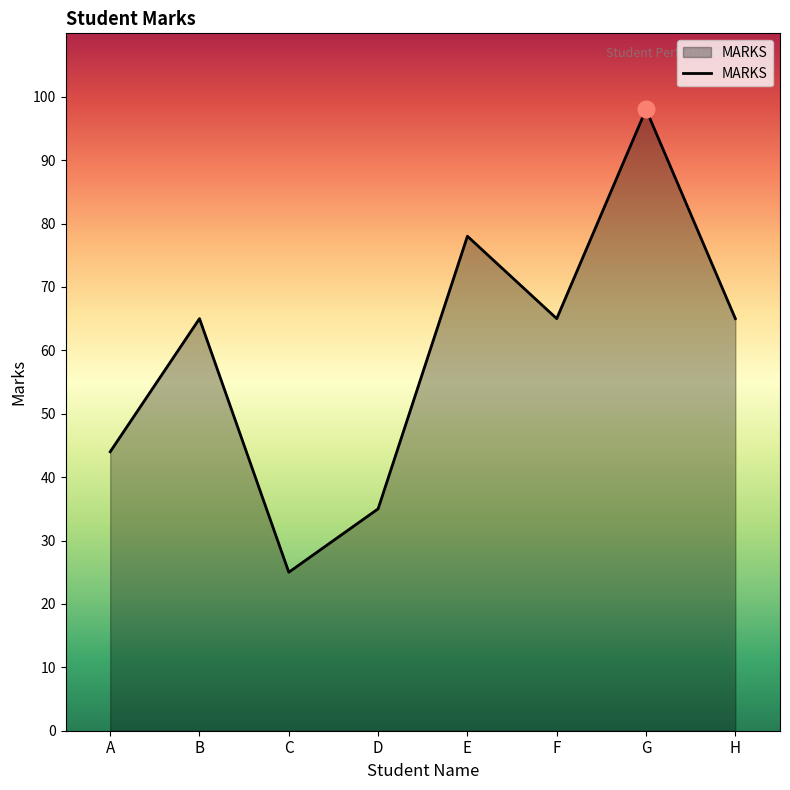

The chart shows a value of 135 at G. True or false?

False